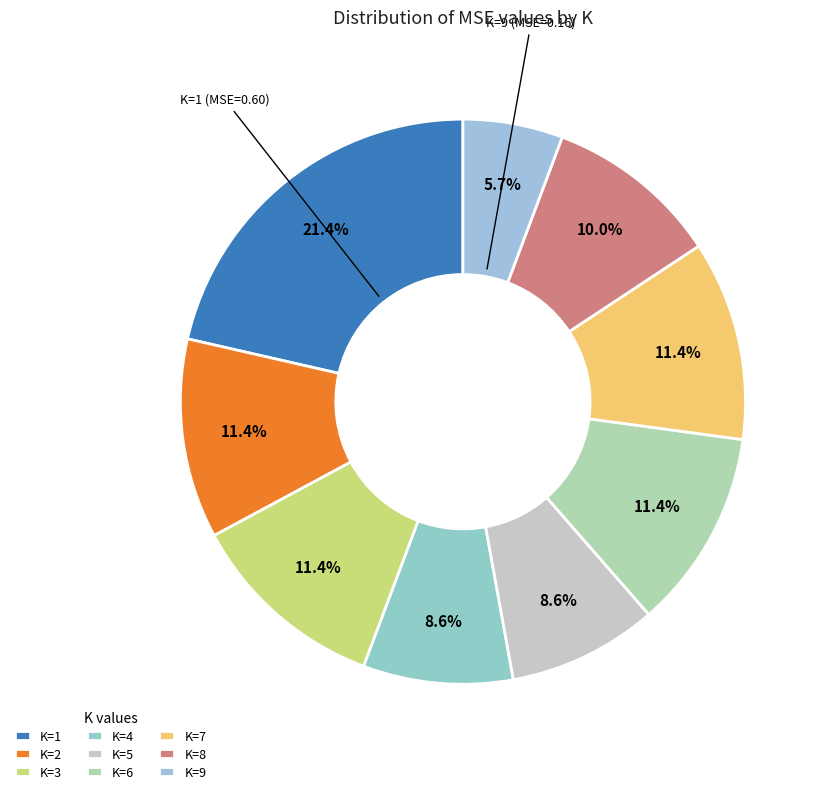

Which category has the smallest portion of the pie?

K=9